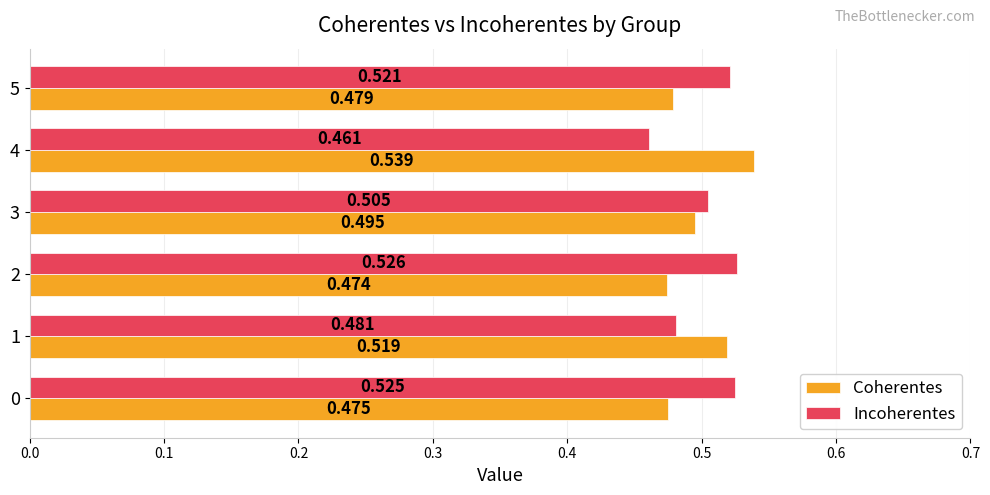

Is the value of Incoherentes at 3 greater than the value of Coherentes at 0?

Yes